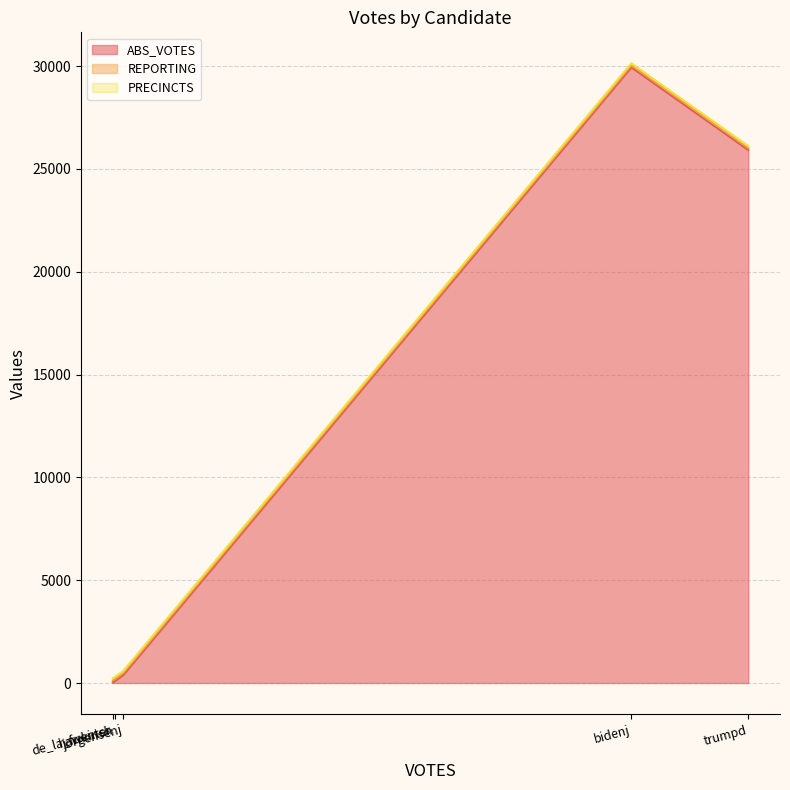

At how many categories does at least one series exceed 29531?

1